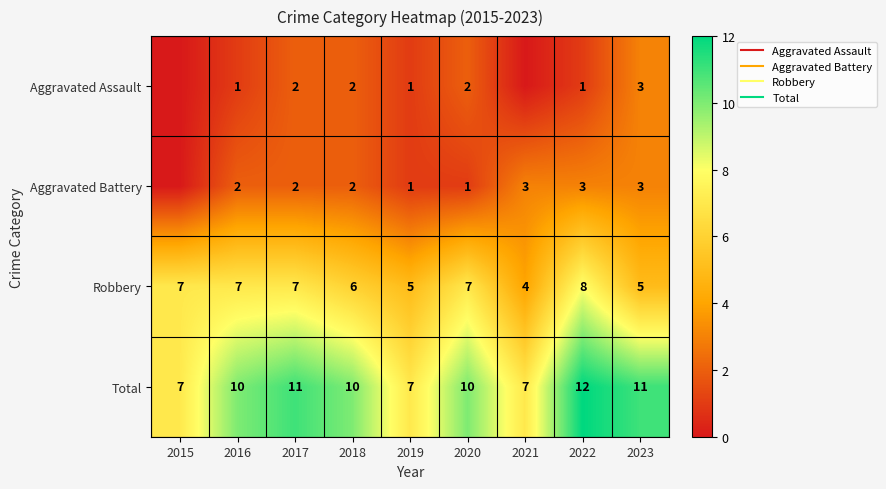

At which label does Aggravated Battery first exceed 2?

2021